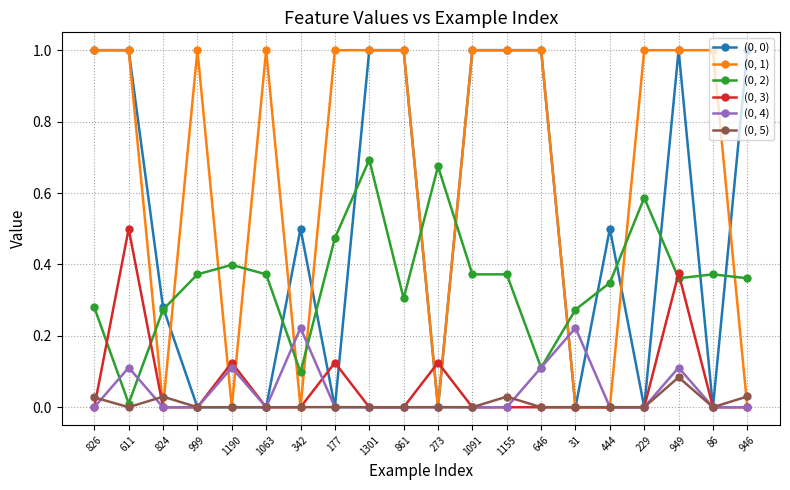

Between which two adjacent categories do (0, 1) and (0, 2) first intersect?

611 and 824